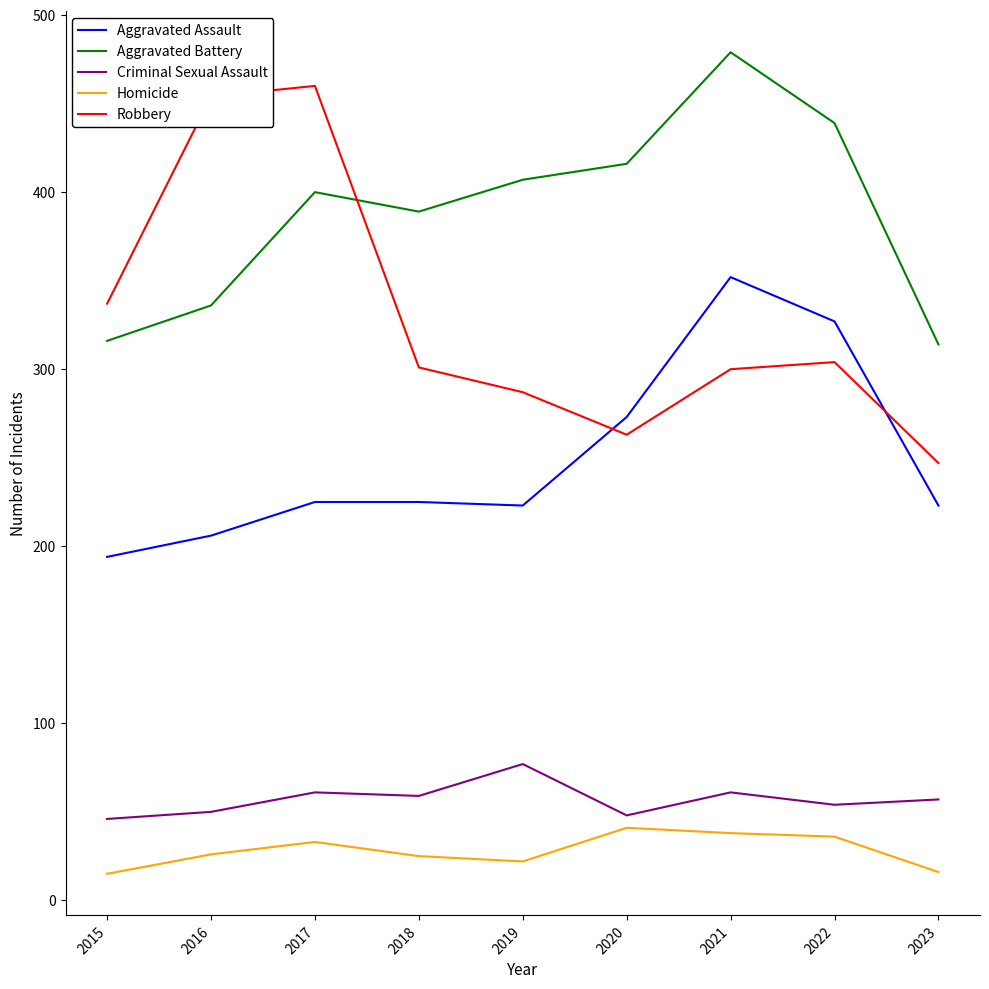

How many values in the Homicide series are below 26?

4